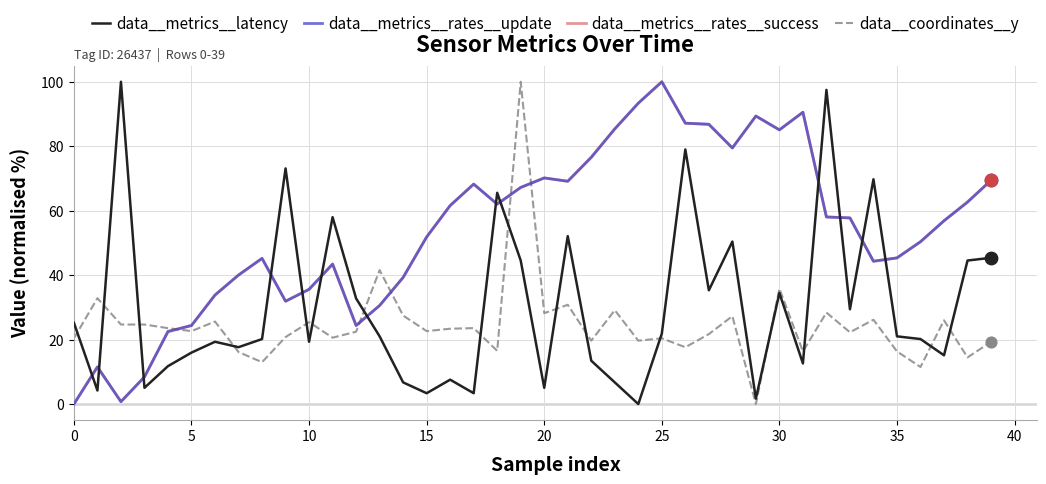

What is the maximum value for data__metrics__latency?

100.0